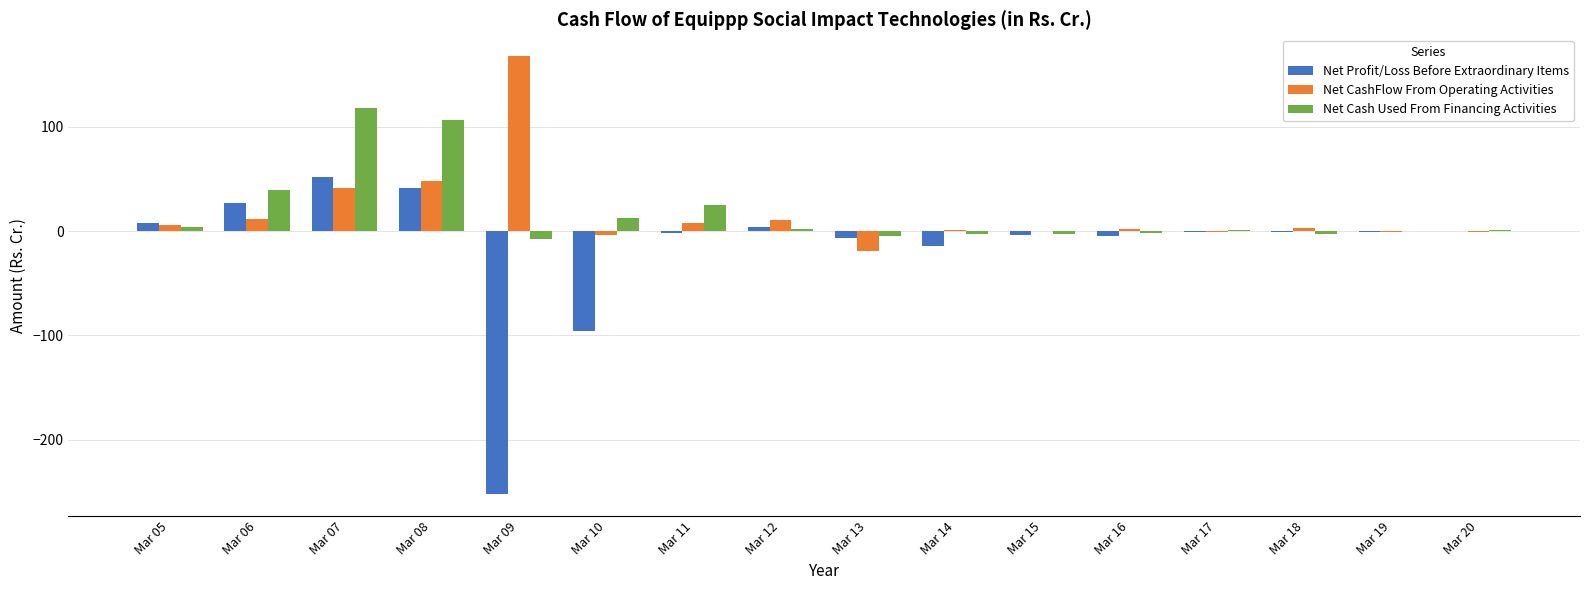

Are the bars grouped side by side (vs. stacked)?

Yes